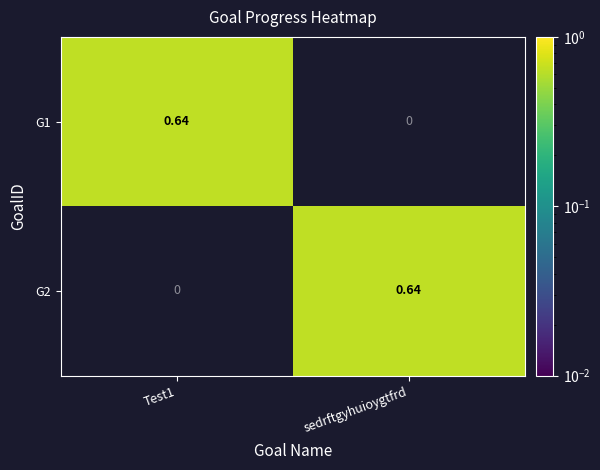

Where is G1 nearest to the value 0?

sedrftgyhuioygtfrd